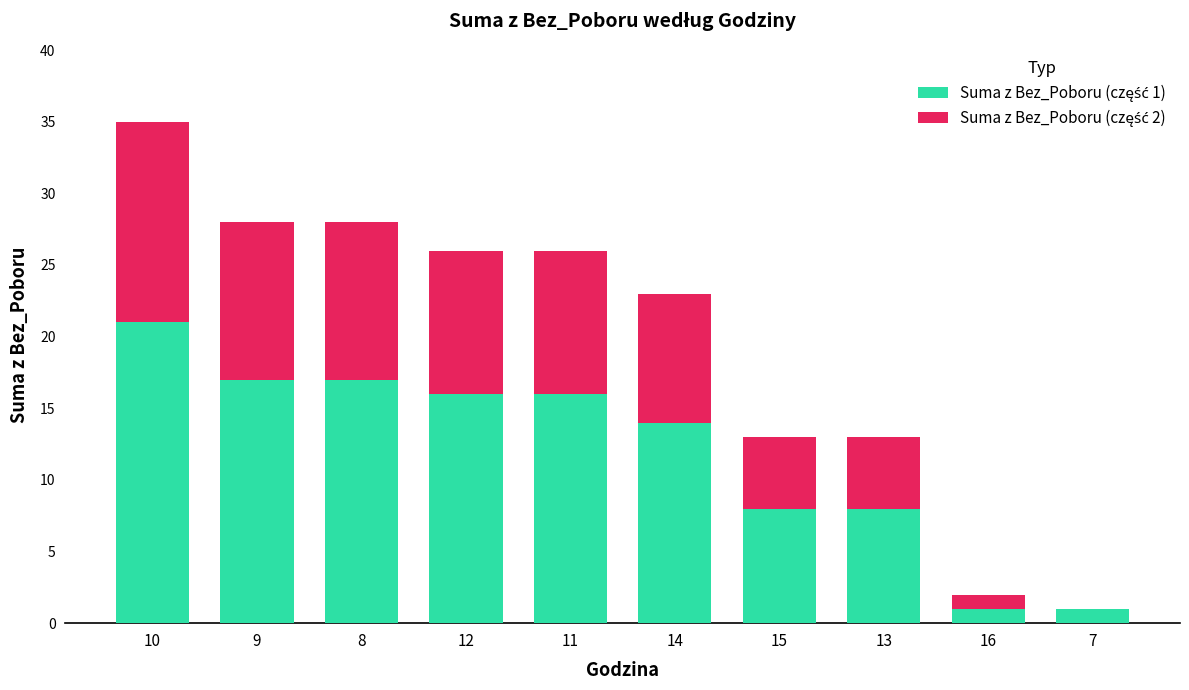

At which category is the sum across all series the highest?

10